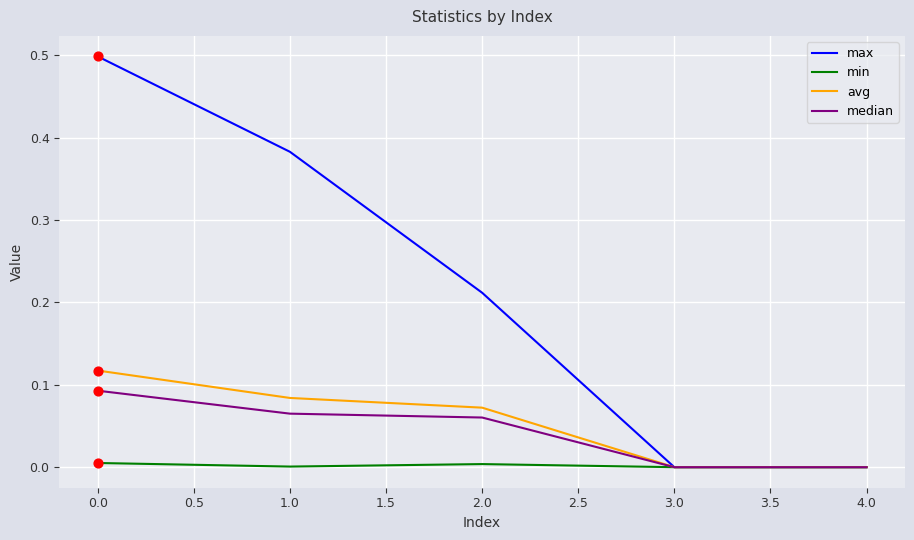

What are all the series names shown in the legend?

max, min, avg, median